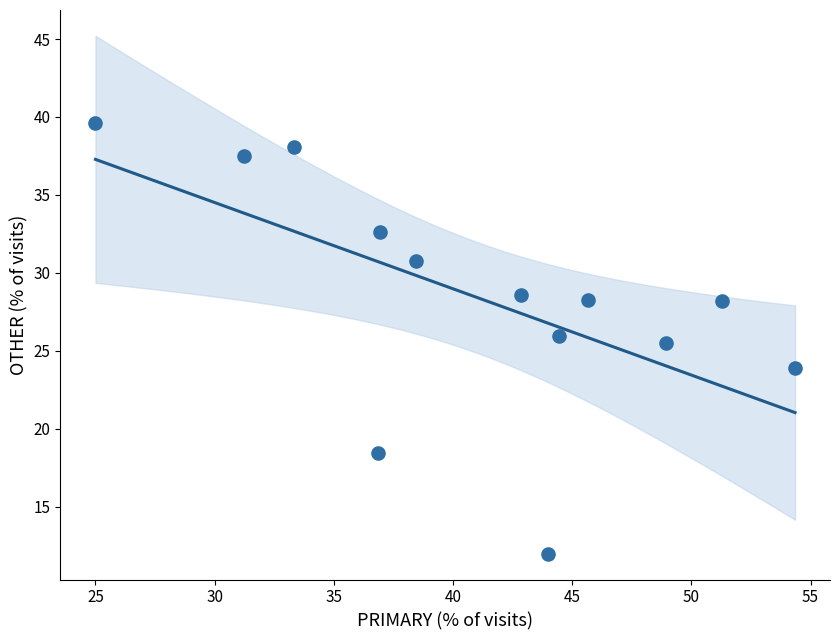

What Y value in the scatter plot is closest to 25?

25.5